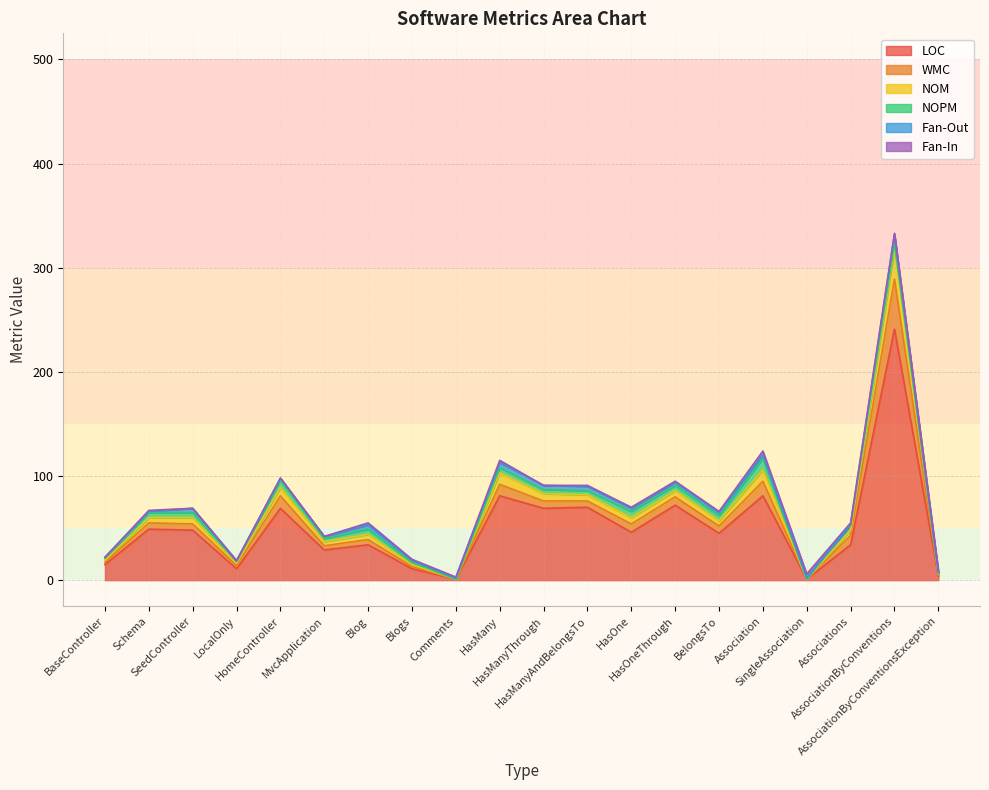

The value of NOPM at BaseController is 1. True or false?

False